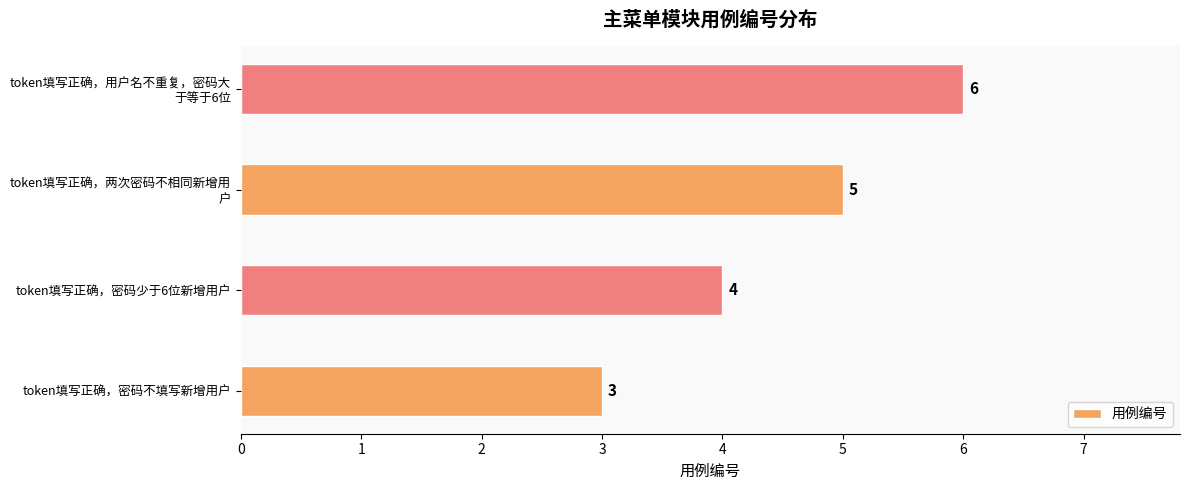

What is the change in value from token填写正确，密码不填写新增用户 to token填写正确，密码少于6位新增用户?

+1